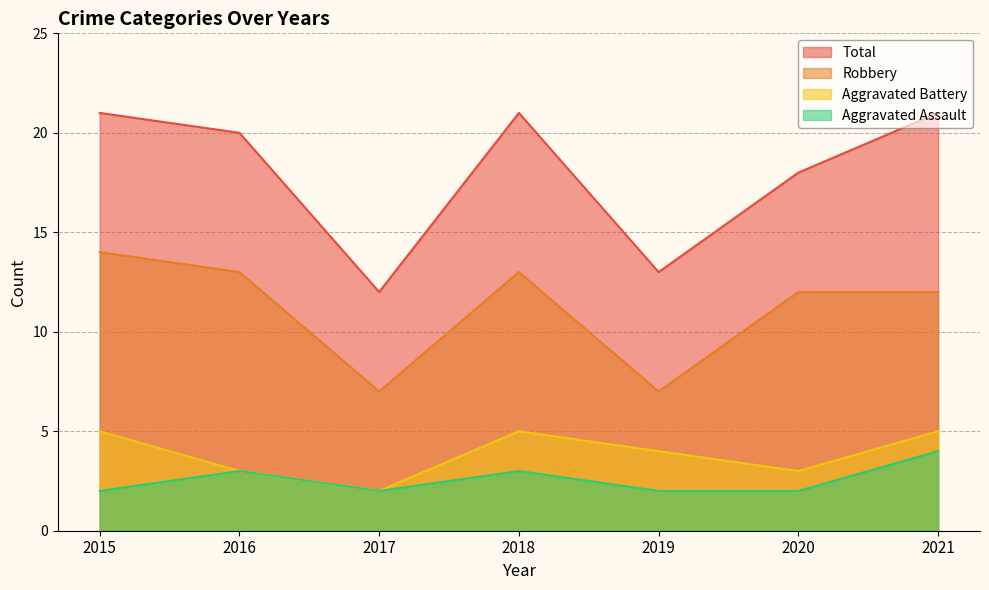

Which category has the highest value across all series?

2015